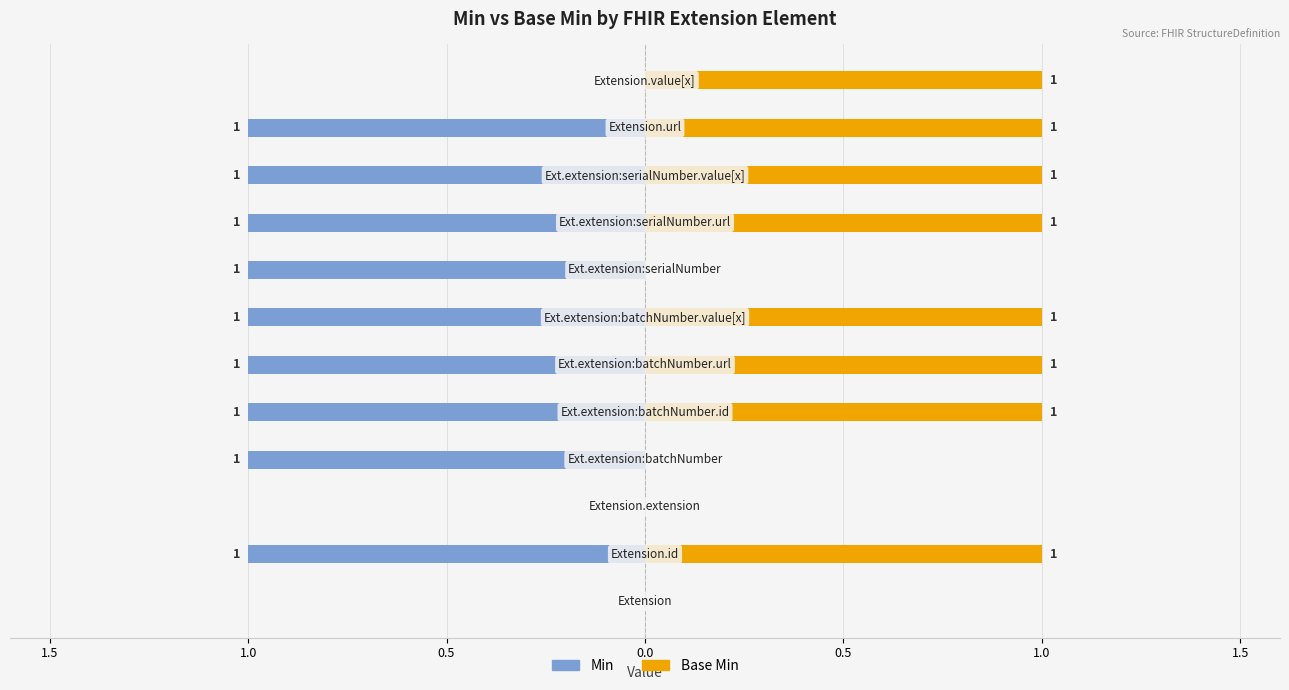

Are the bars horizontal?

Yes